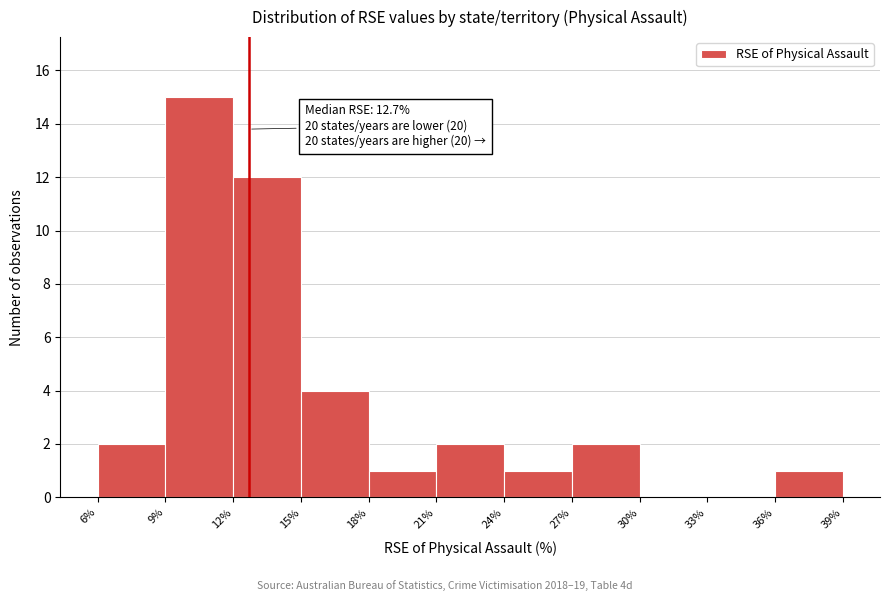

Which range on the x-axis has the tallest bar?

9% to 12%